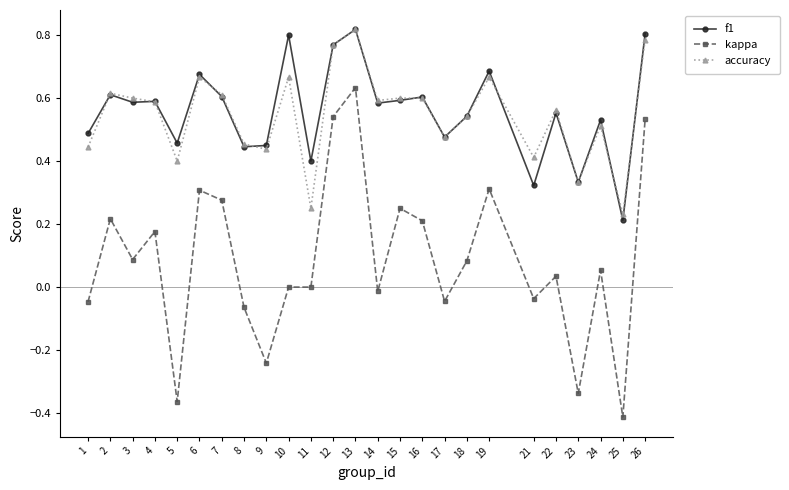

True or false: kappa and f1 intersect in this chart.

False